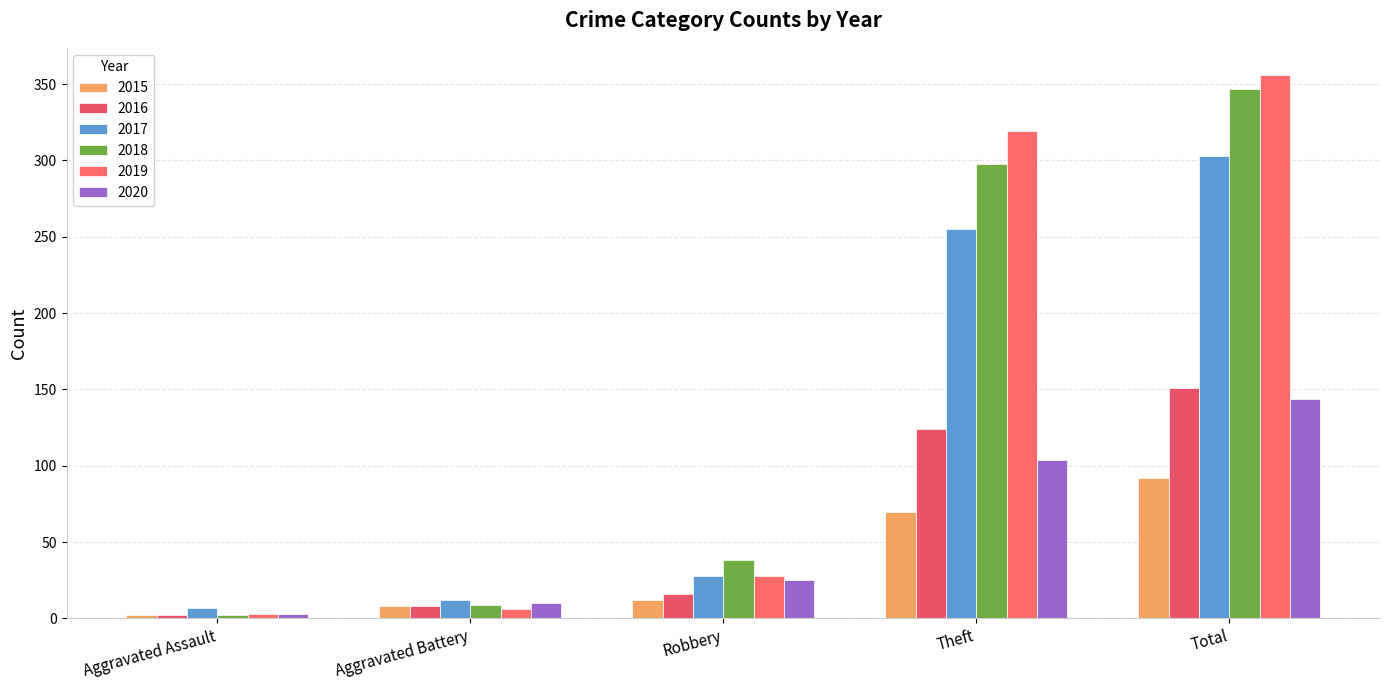

What is the smallest value displayed?

2